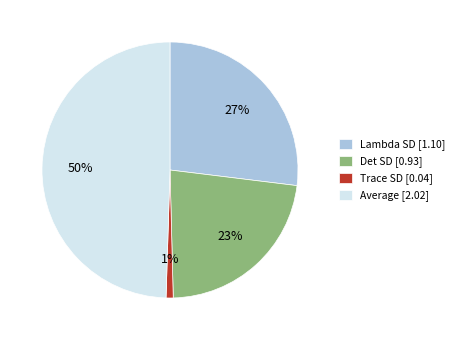

Rank the categories by value from highest to lowest.

Average, Lambda SD, Det SD, Trace SD